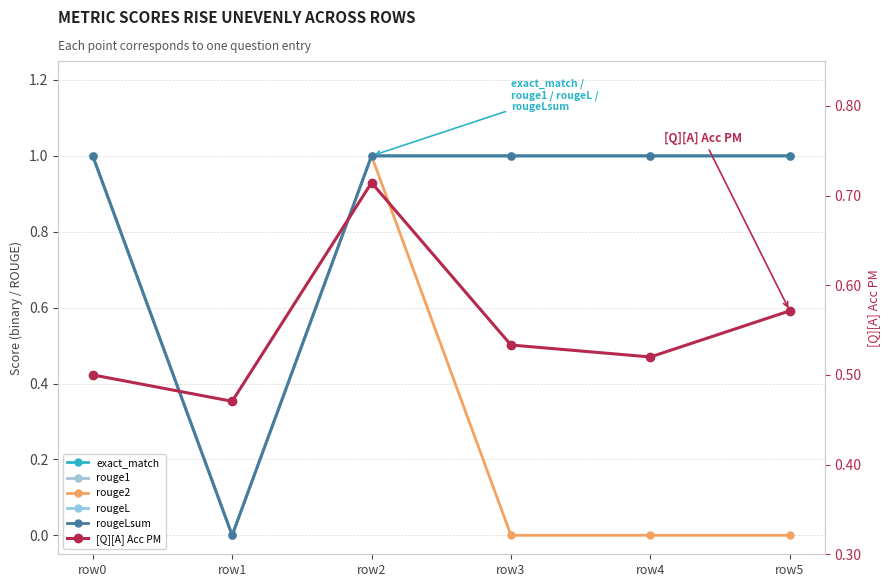

The value of rouge2 at row0 is 1.7. True or false?

False